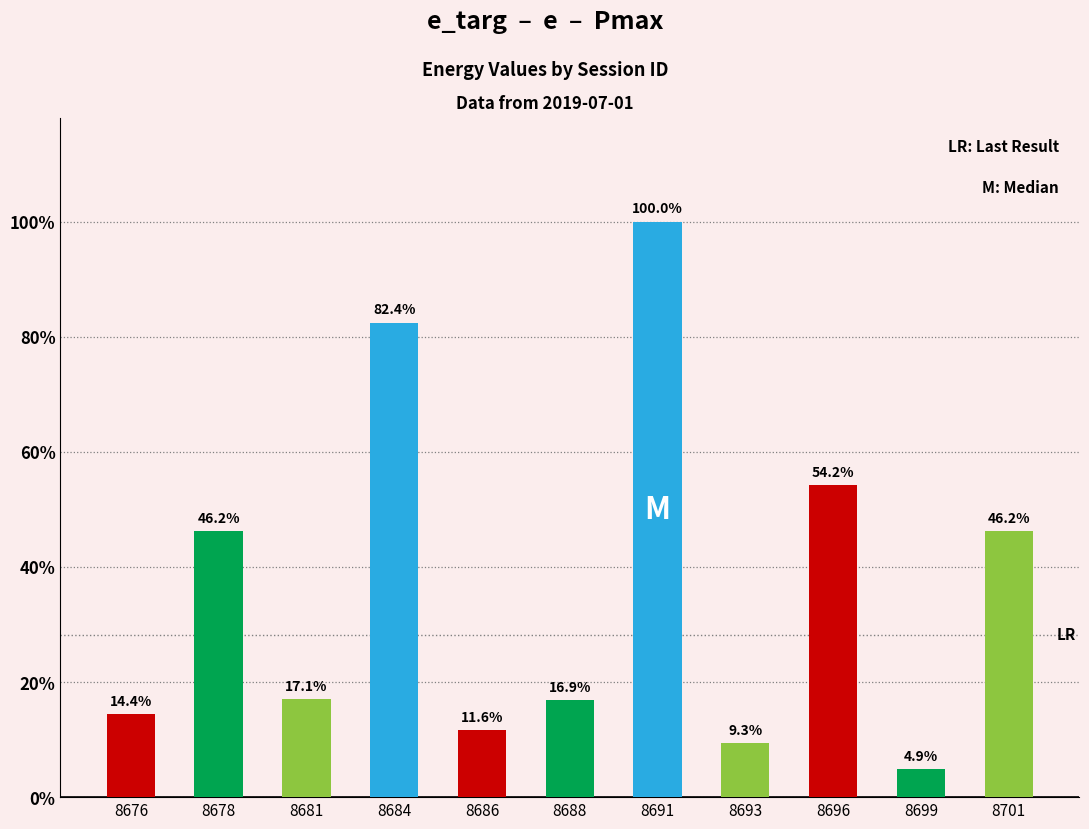

What is the difference between the maximum and minimum values?

95.1